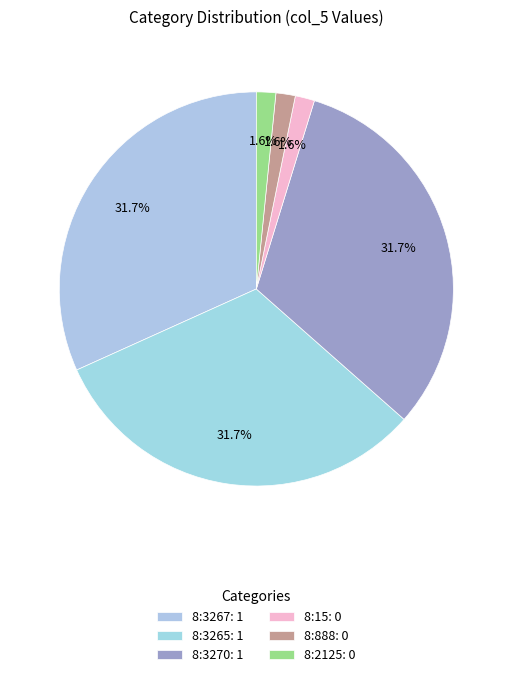

To the nearest percent, what percentage of the pie is 8:3270?

32%